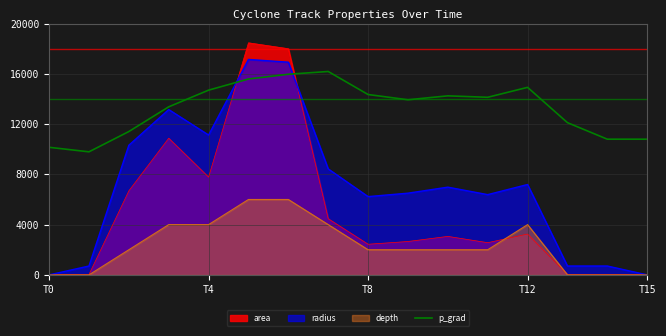

What is the change in value from 7 to 10?

-1938.6